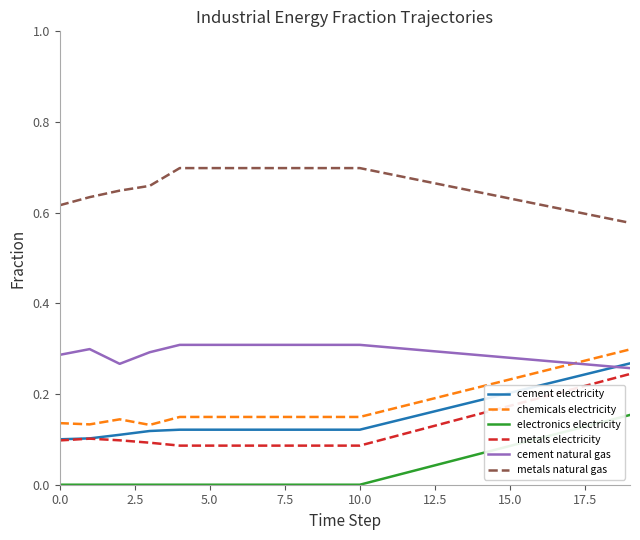

How many categories are shown in the chart?

20